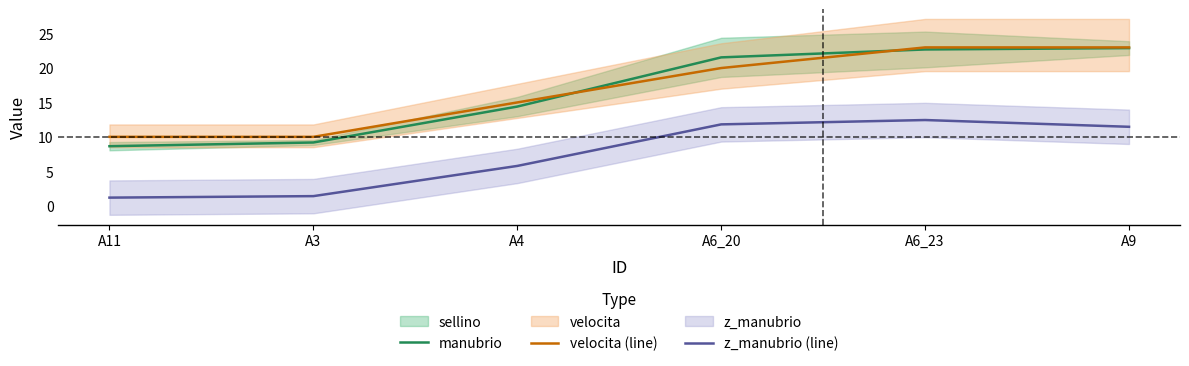

At which label does manubrio first exceed 21?

A6_20